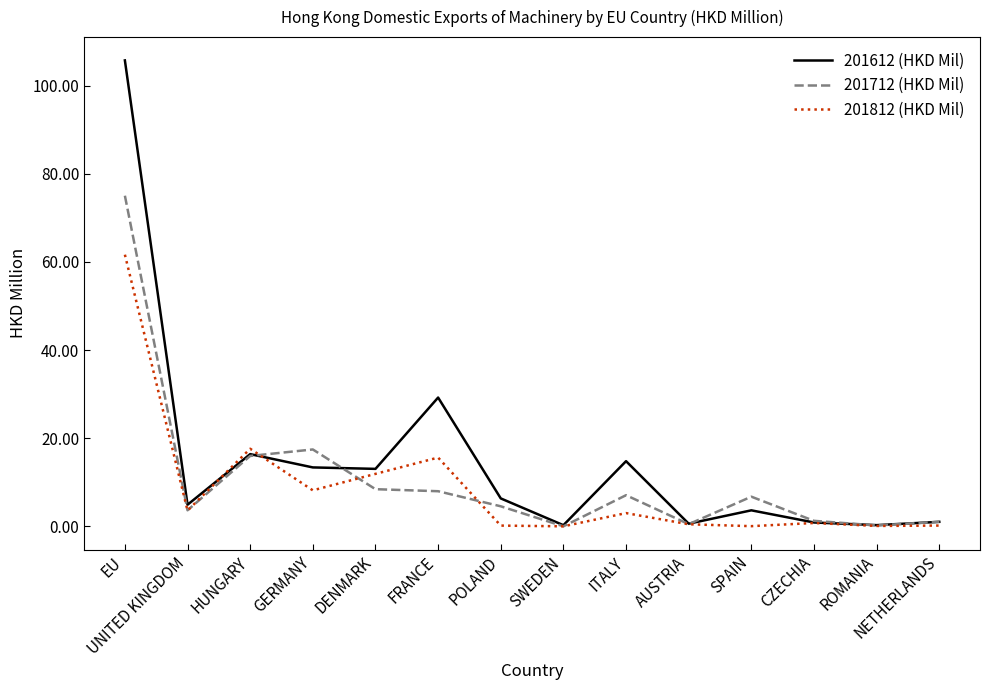

What is the greatest value displayed?

105.7